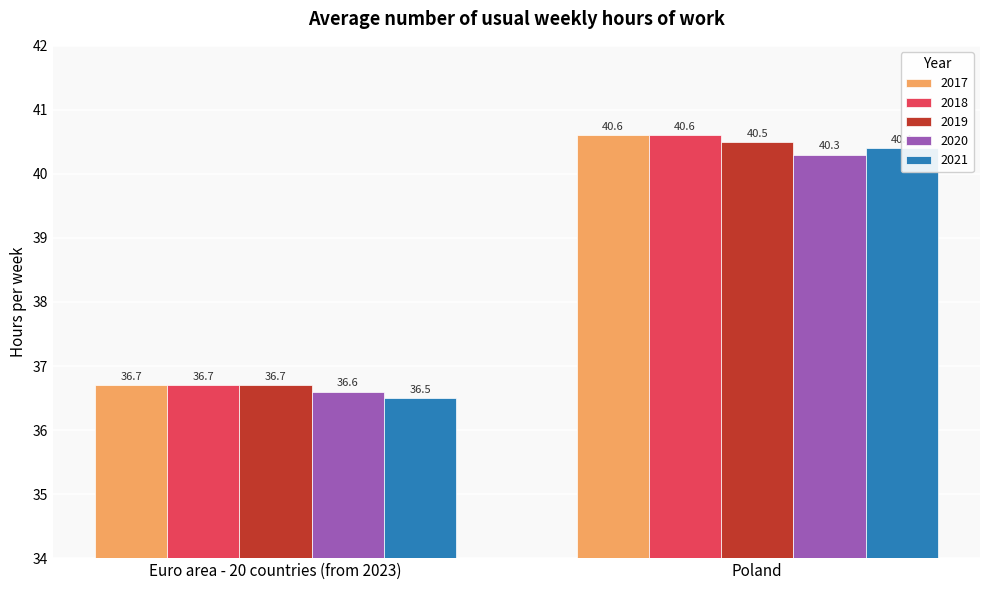

Reading left to right, what are all the values shown in this chart?

2017: Euro area - 20 countries (from 2023)=36.7	Poland=40.6
2018: Euro area - 20 countries (from 2023)=36.7	Poland=40.6
2019: Euro area - 20 countries (from 2023)=36.7	Poland=40.5
2020: Euro area - 20 countries (from 2023)=36.6	Poland=40.3
2021: Euro area - 20 countries (from 2023)=36.5	Poland=40.4